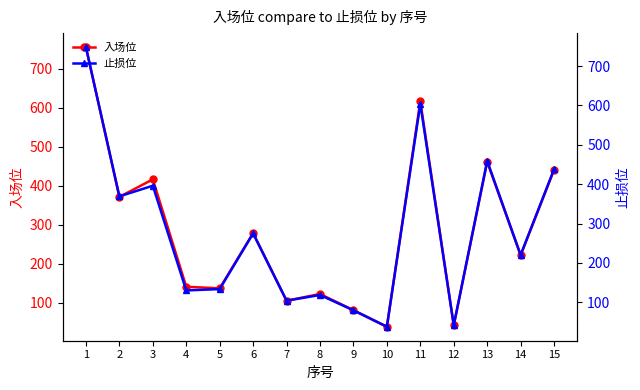

True or false: 入场位 has a value of 616.2 at 11.

True